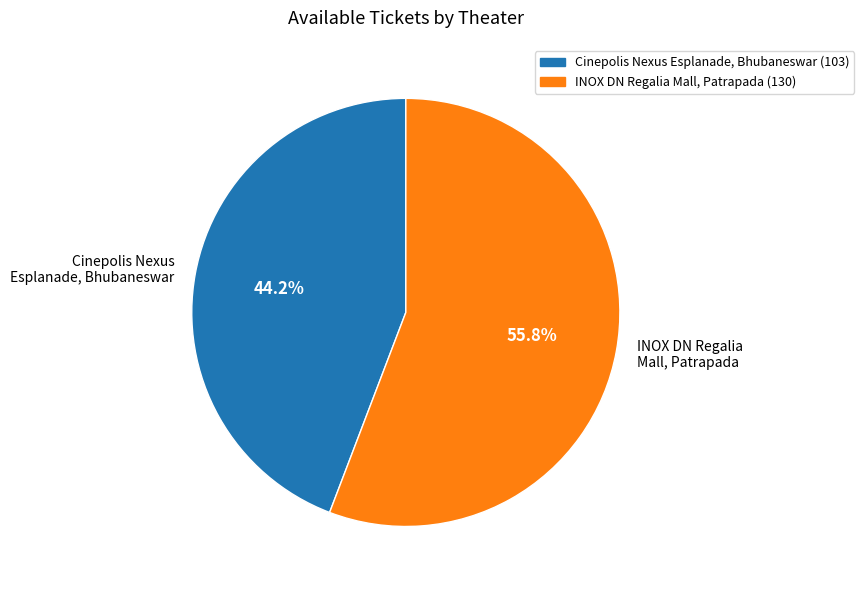

Which has a higher value, Cinepolis Nexus Esplanade, Bhubaneswar or INOX DN Regalia Mall, Patrapada?

INOX DN Regalia Mall, Patrapada